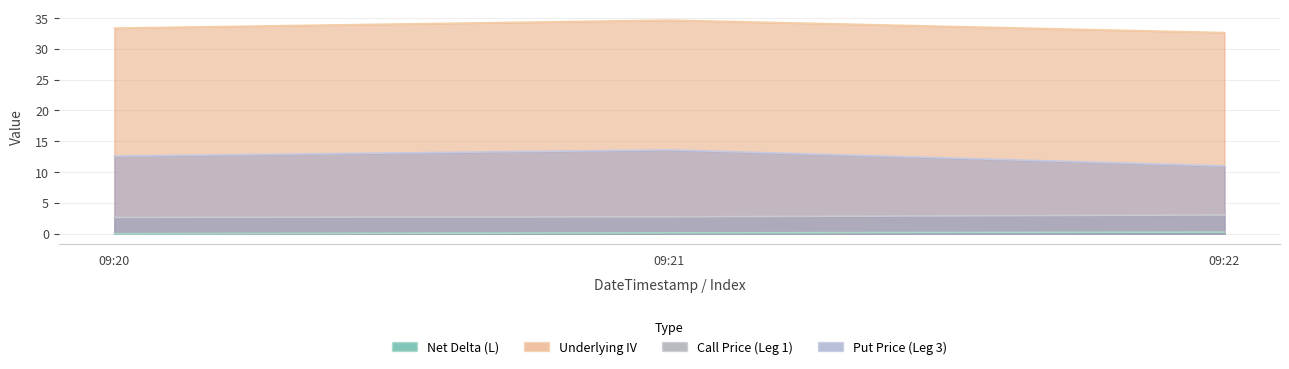

Count the number of categories in the chart.

3